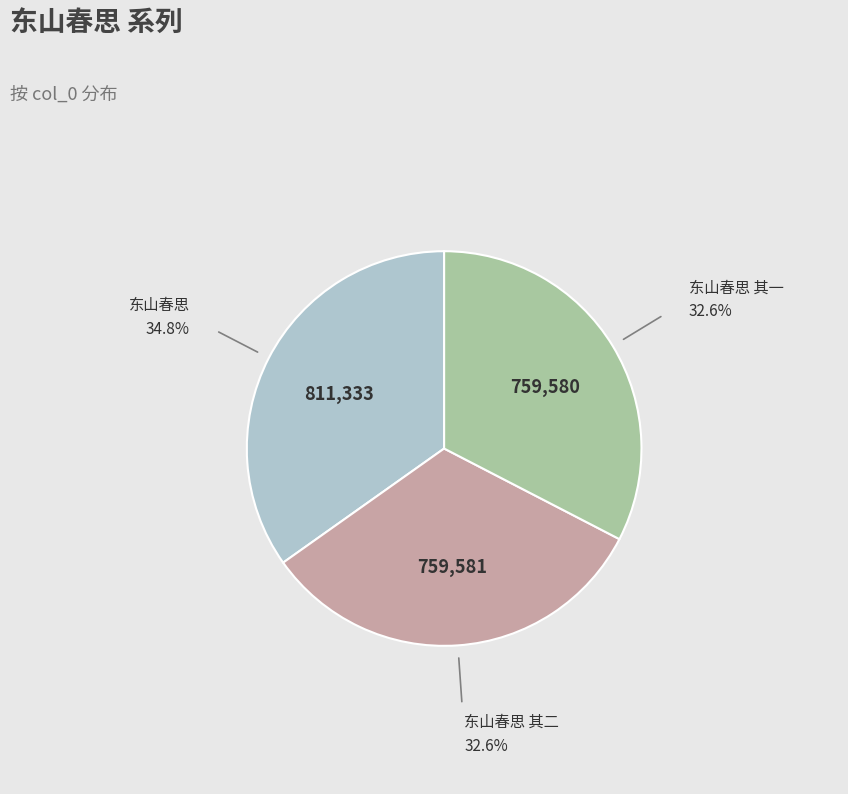

How many segments does this pie chart have?

3